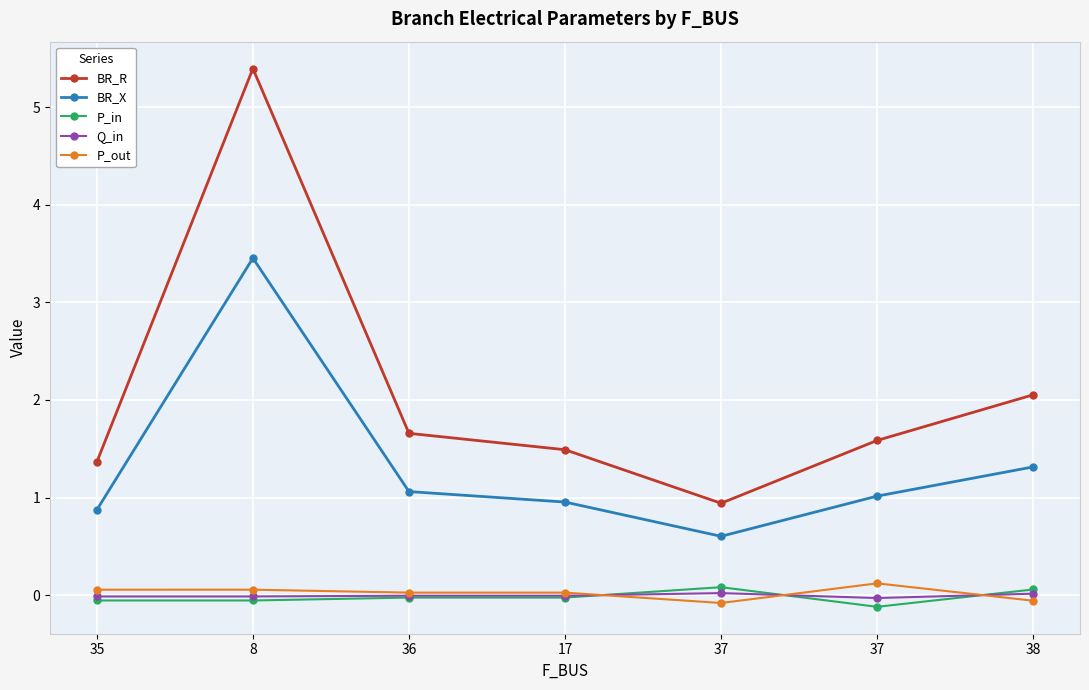

Which series ends up on top after the final intersection of P_in and Q_in?

P_in